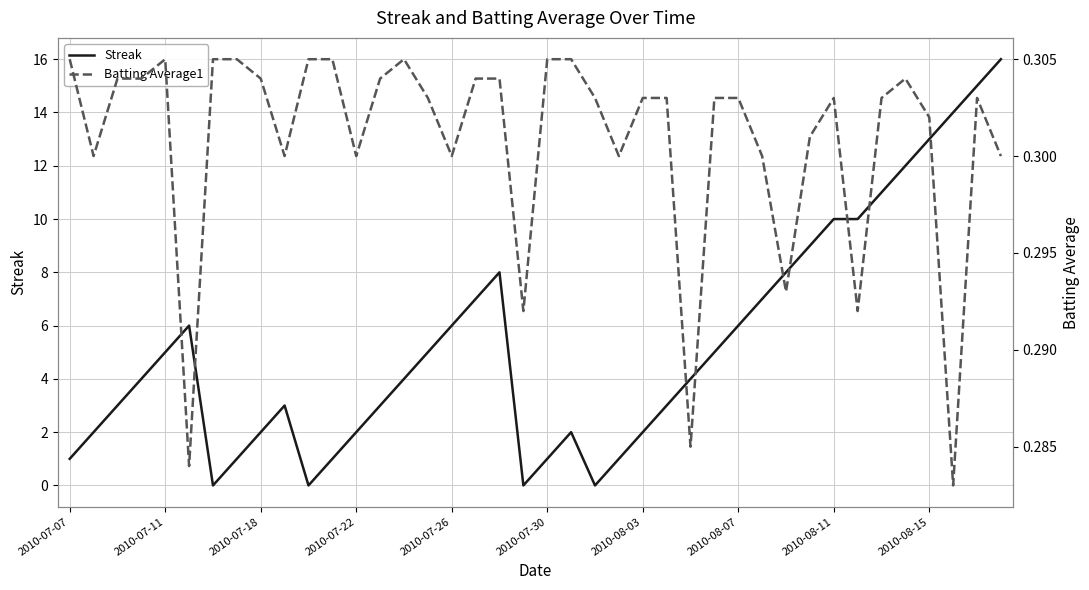

How many data points in Streak are less than 4?

18